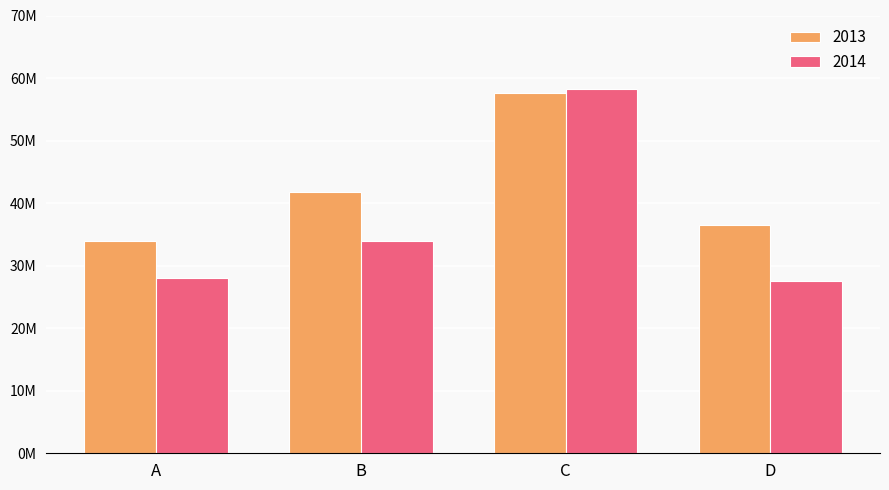

Reading left to right, extract all data points from this chart.

2013: 33929579	41736619	57649017	36530387
2014: 28049590	33942274	58300340	27478614